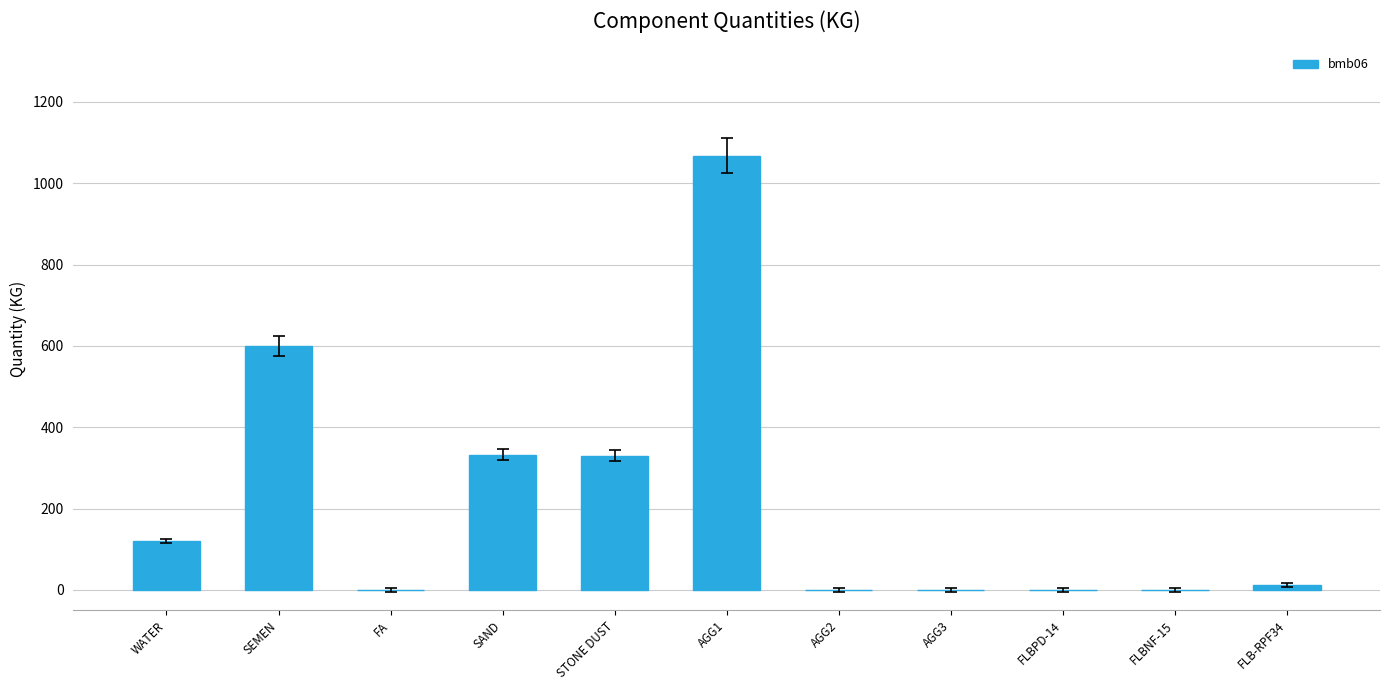

The chart shows a value of 600 at SEMEN. True or false?

True